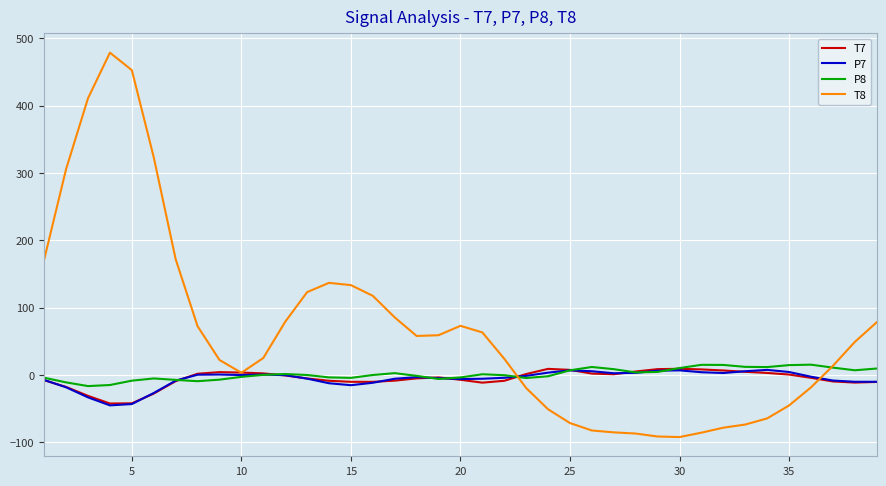

In P8, how many points are higher than both neighbors (excluding endpoints)?

7